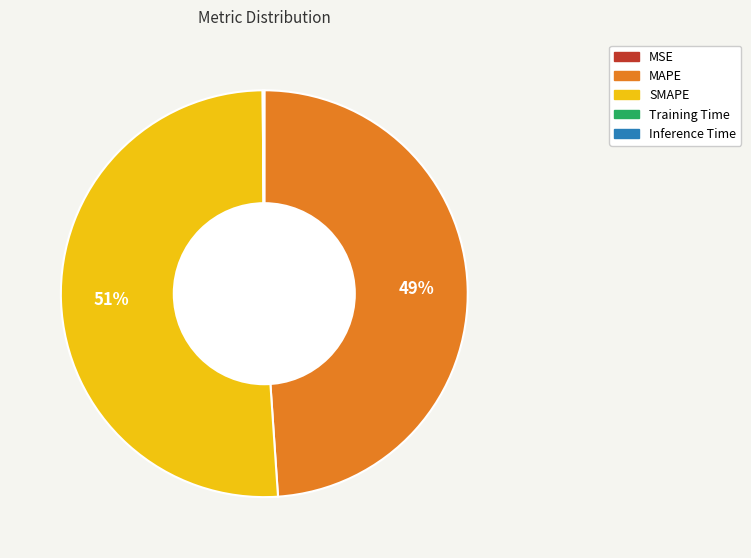

Is it true that SMAPE is 51% of the pie?

True